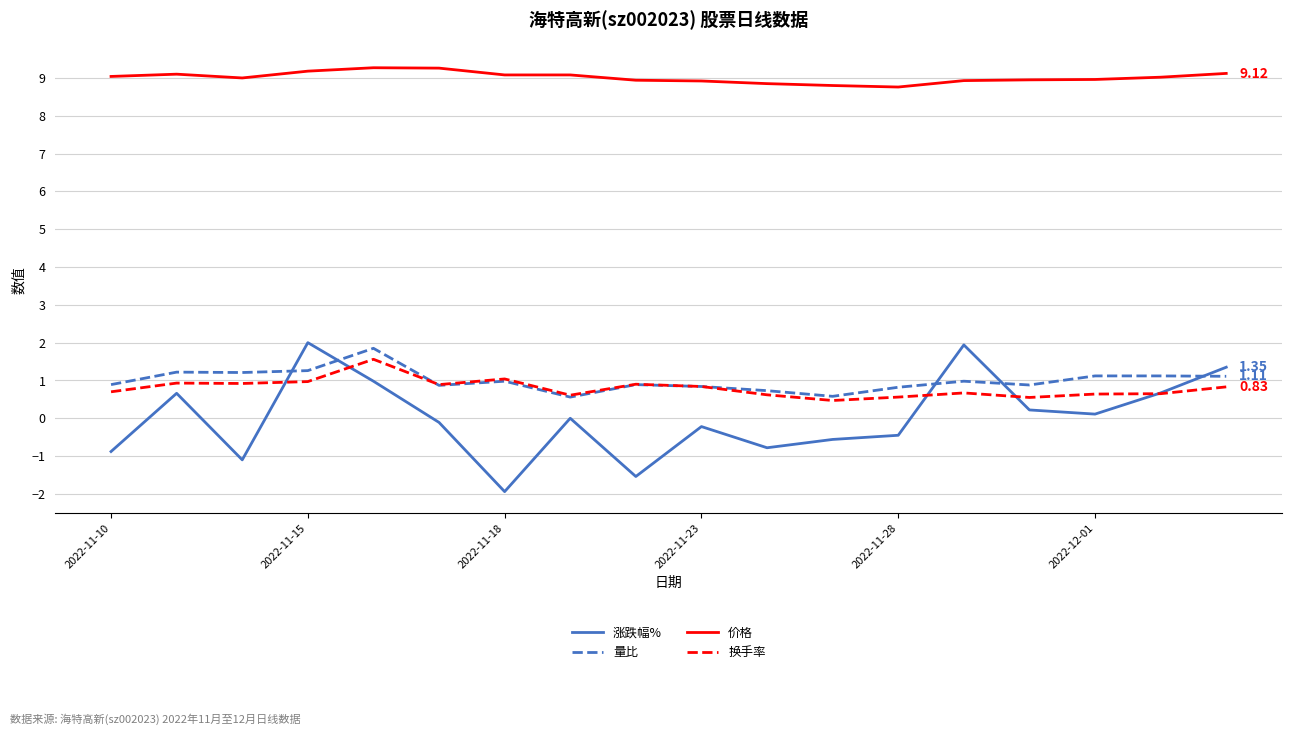

What is the minimum value shown in the chart?

-1.9